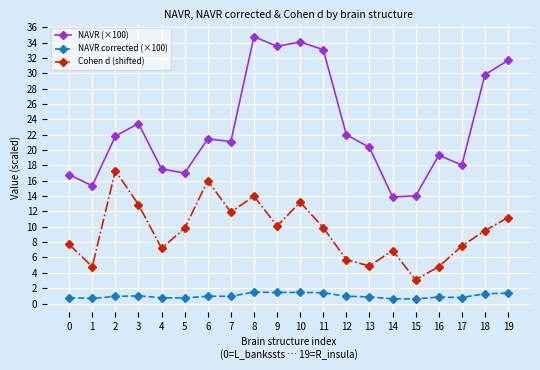

Which series has the largest range (max minus min)?

NAVR (×100)